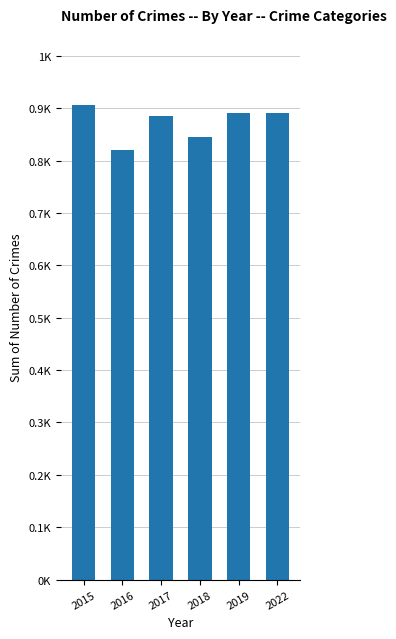

Reading left to right, list all the values displayed in this chart.

2015=906	2016=820	2017=886	2018=845	2019=890	2022=891